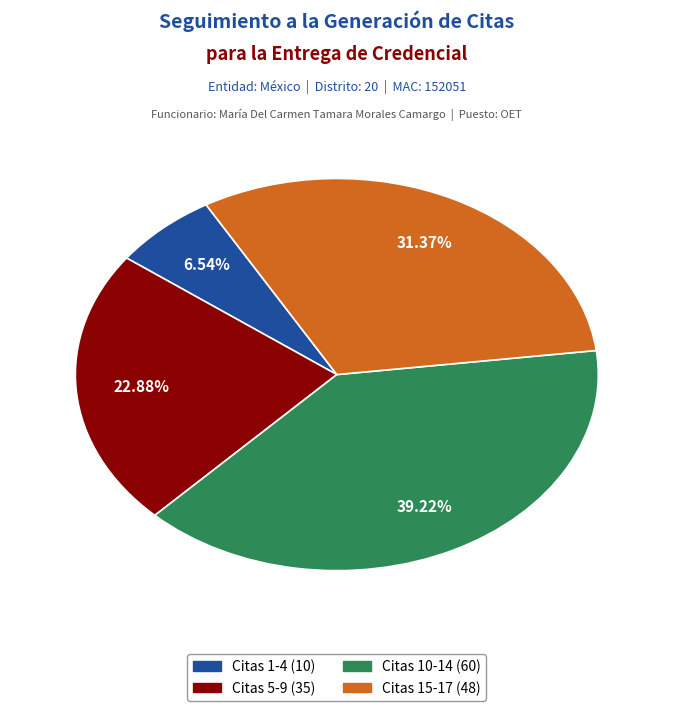

To the nearest percent, what is the average slice percentage?

25%